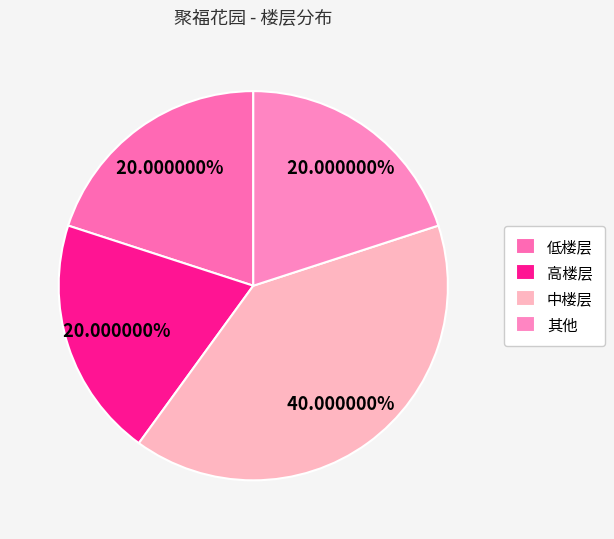

True or false: 其他 accounts for 6% of the total.

False